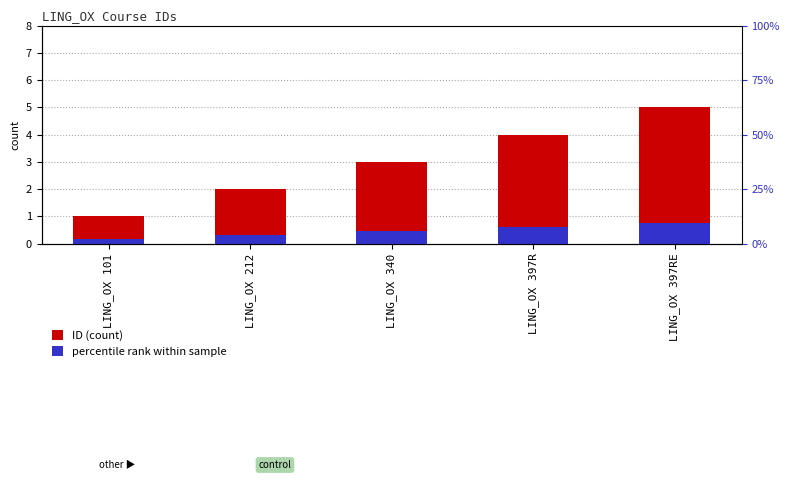

Is the value of percentile rank within sample at LING_OX 101 greater than the value of ID (count) at LING_OX 397RE?

No